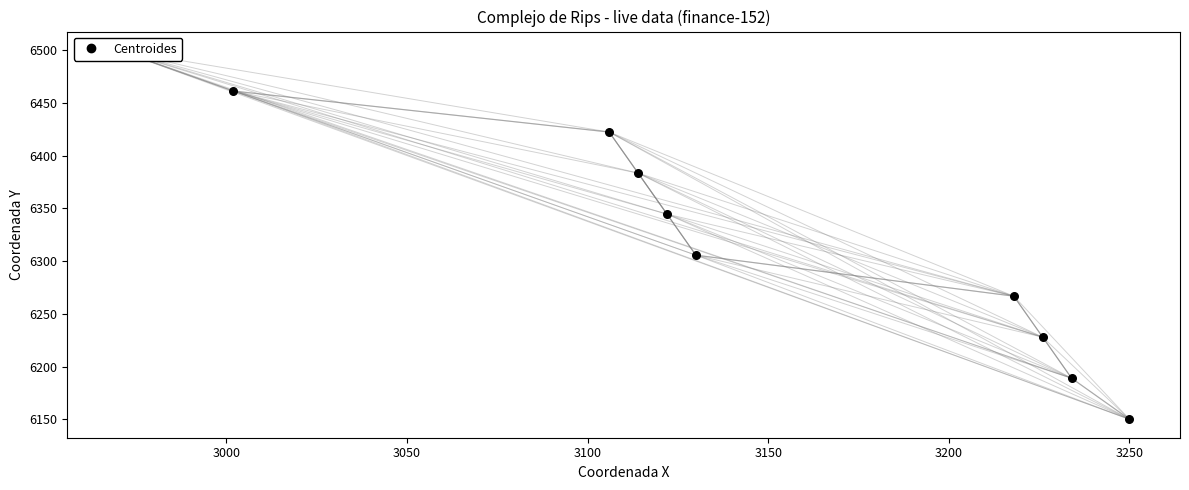

Which has a higher value, 3200 or 3250?

3250